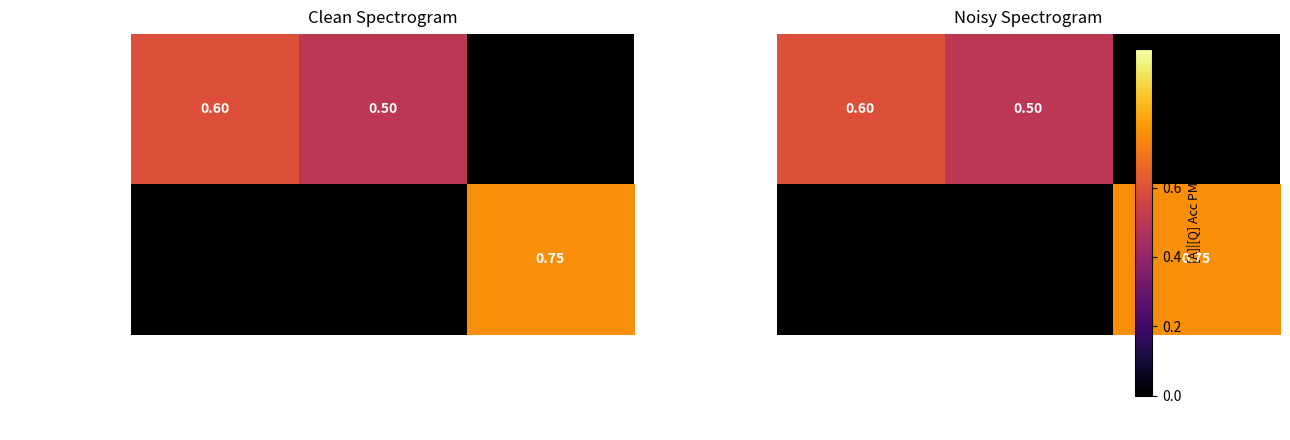

Read the single_hop_efficacy value at In which administrative terr….

0.6